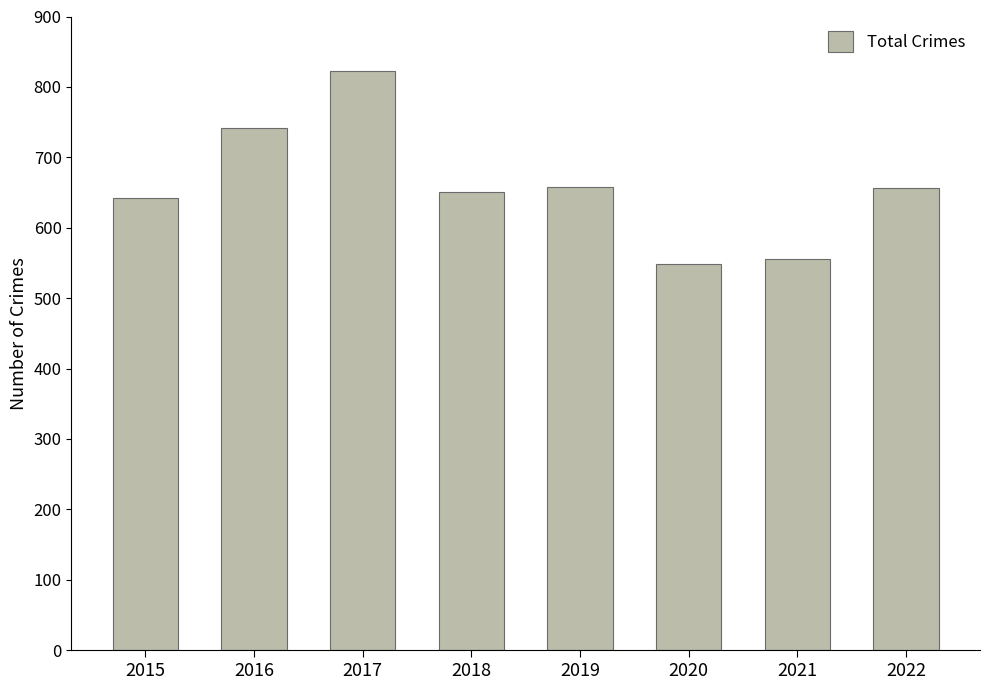

What is the minimum value shown in the chart?

549